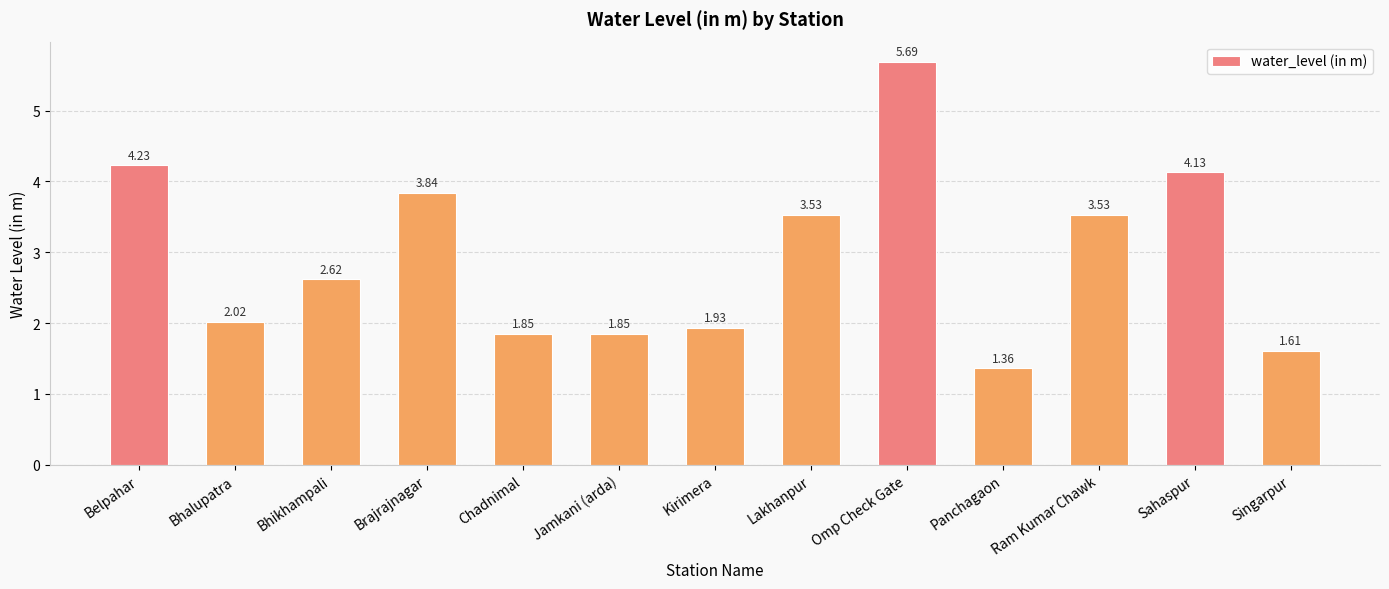

Does the chart contain stacked bars?

No